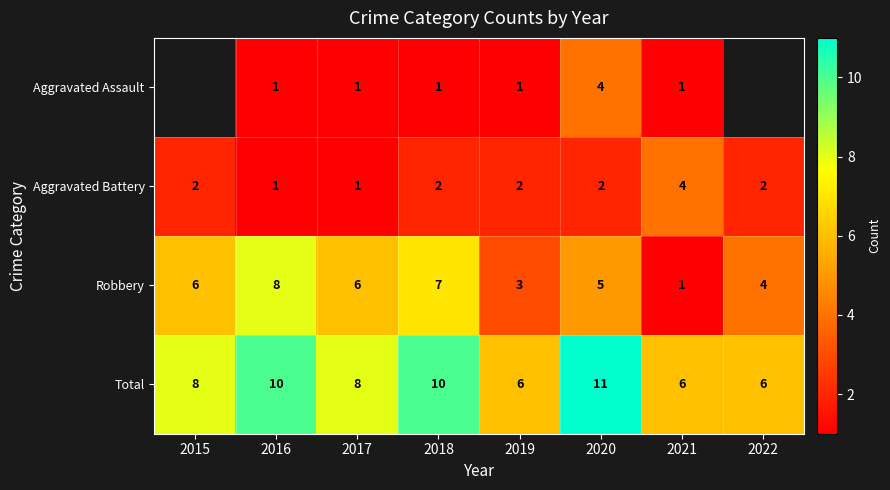

The value of Total at 2020 is 3. True or false?

False